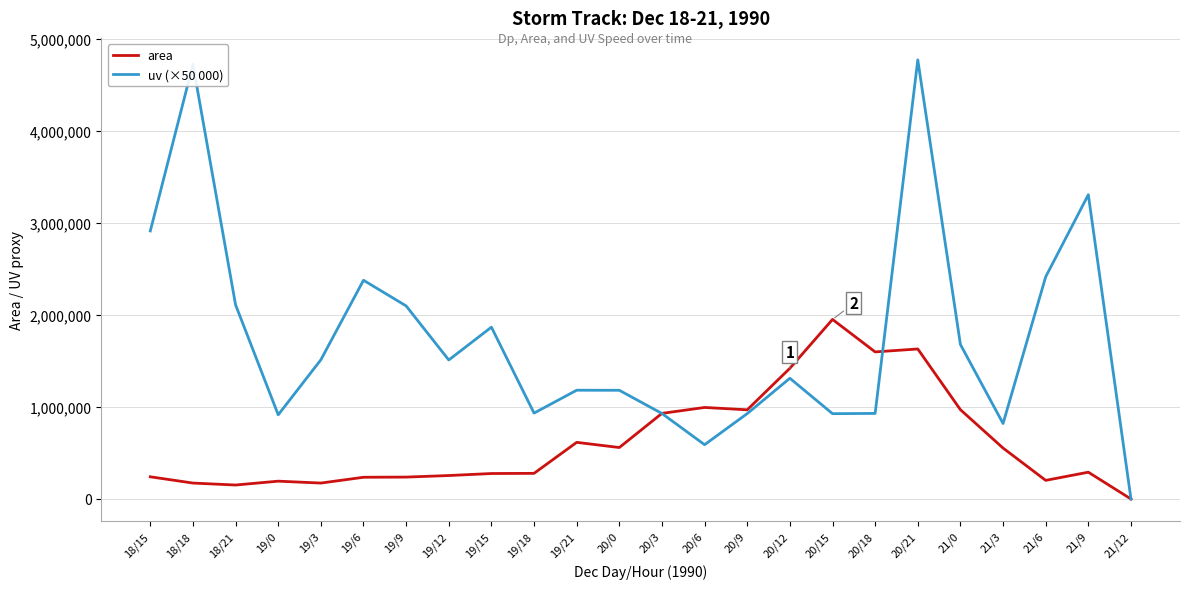

What is the spread (max minus min) of values at 20/0?

622105.0